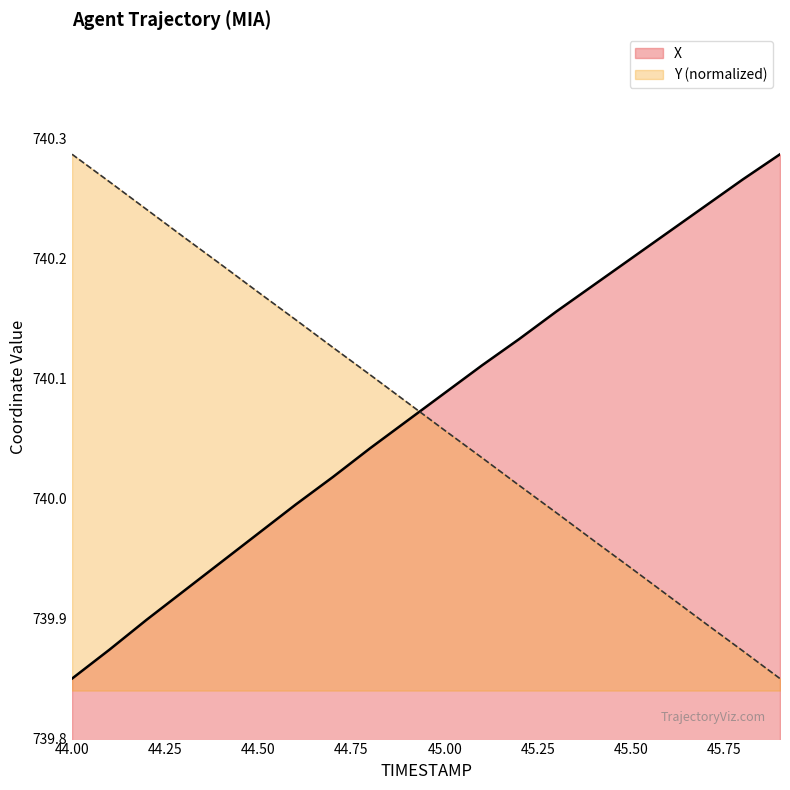

Read the Y value at 44.1.

740.3